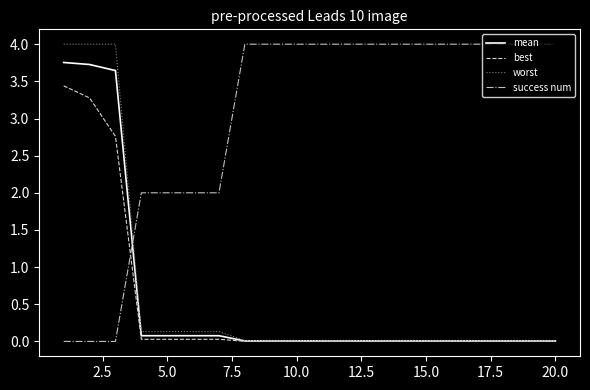

How many times do worst and success num cross each other?

1